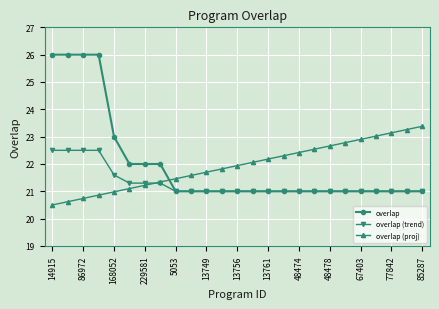

What is the minimum value for overlap (trend)?

21.0